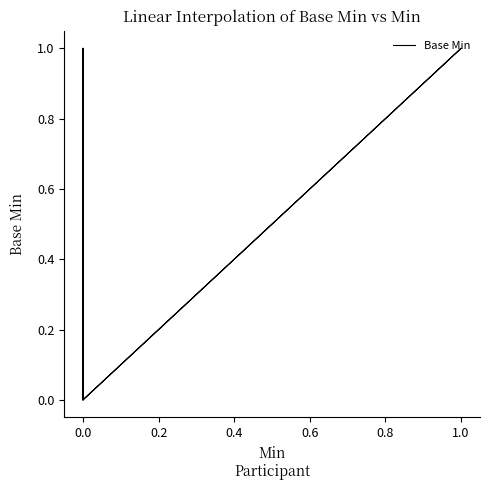

What is the change in value from 1.0 to 0.0?

-1